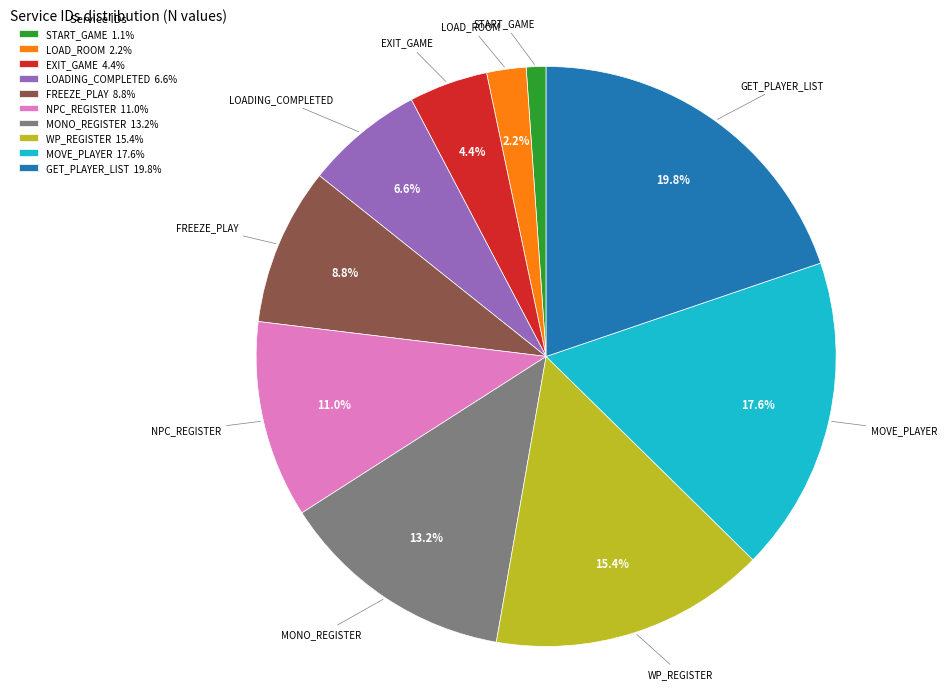

What percentage do MONO_REGISTER and FREEZE_PLAY together represent?

22.0%